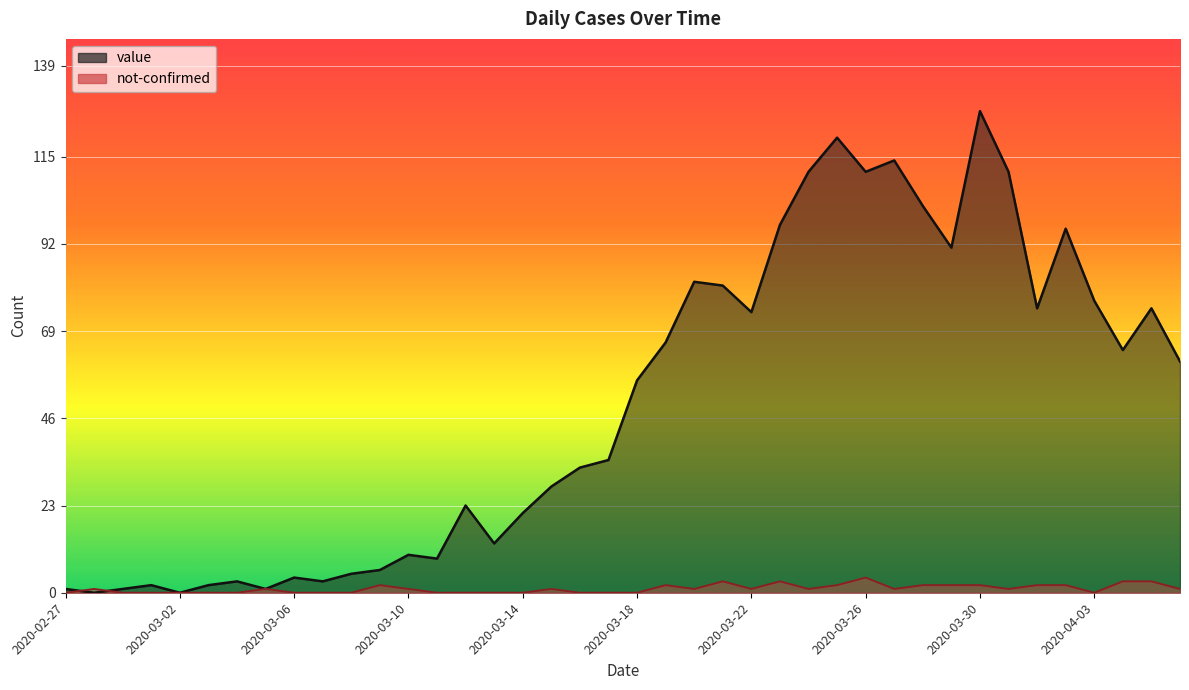

What is the total value across all series at 2020-03-23?

100